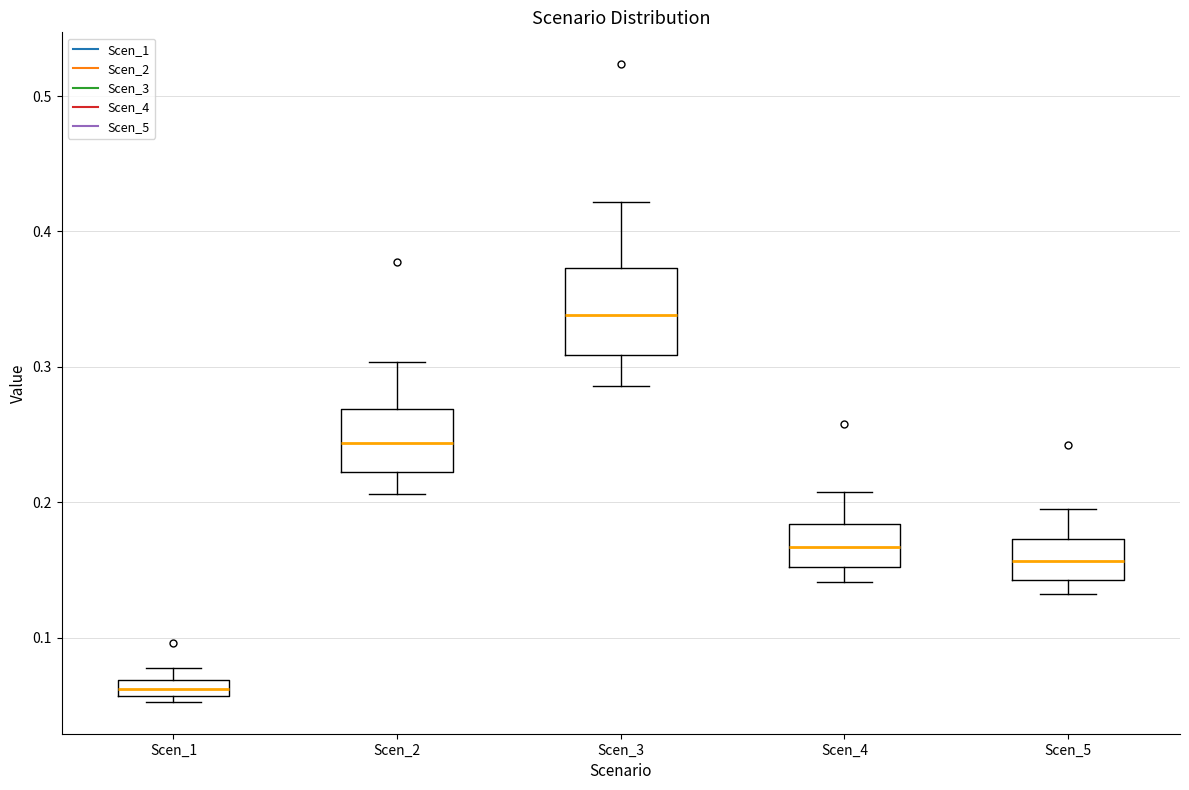

Where does the median line of the box for Scen_4 sit on the y-axis? The values are not printed on the chart, so give them approximately, as read against the axis.

0.17